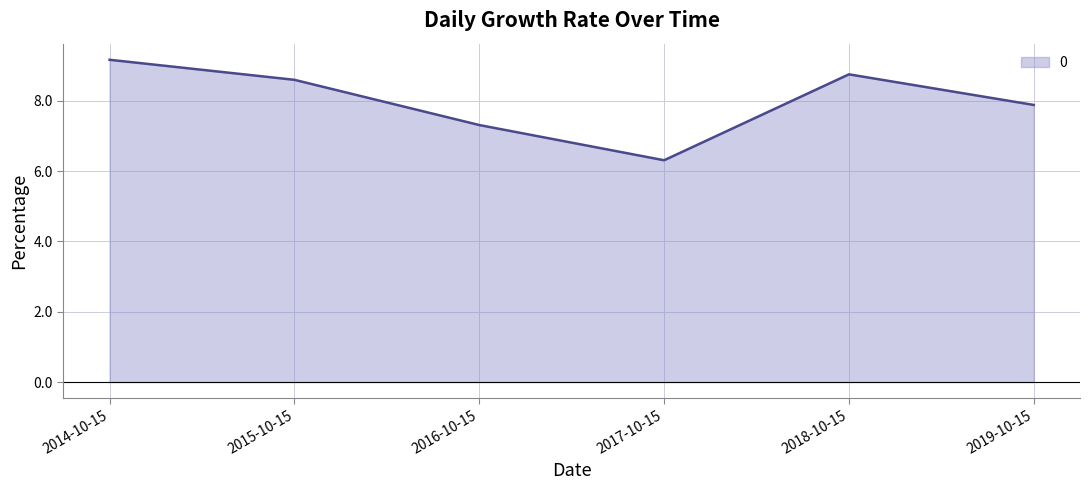

List the labels in order of value, smallest first.

2017-10-15, 2016-10-15, 2019-10-15, 2015-10-15, 2018-10-15, 2014-10-15